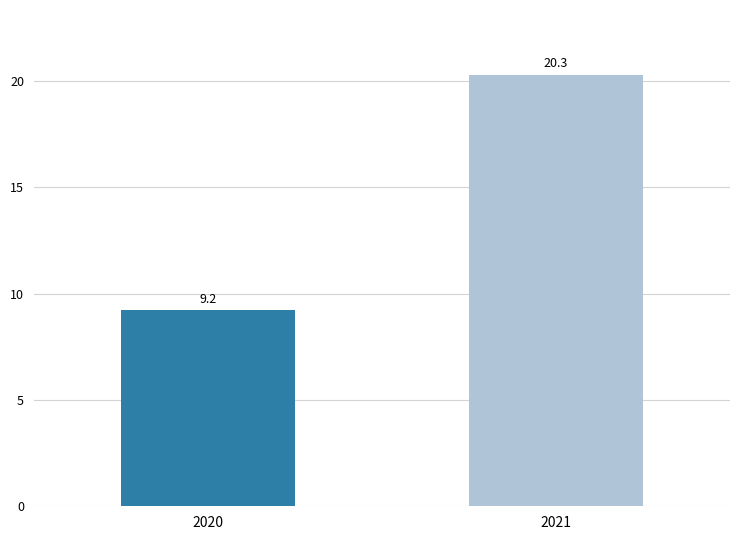

What is the greatest value displayed?

20300000